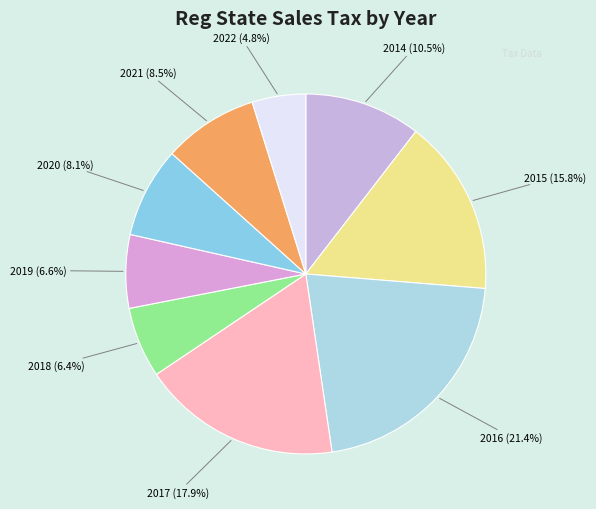

To the nearest percent, what percentage of the pie is 2018?

6%